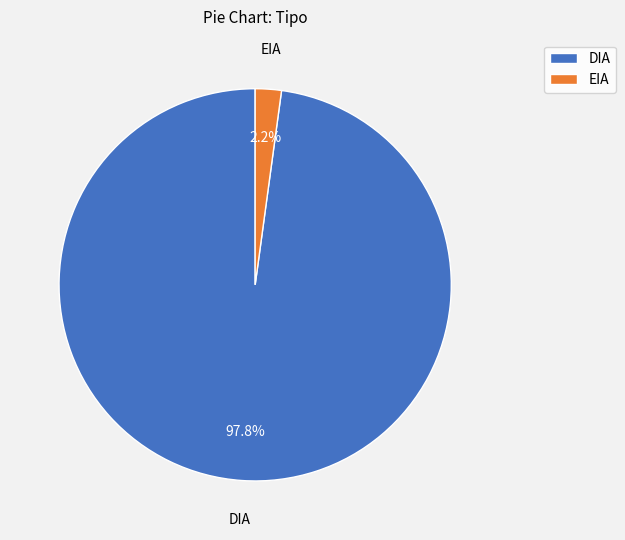

To the nearest percent, what is the difference between the EIA and DIA slice percentages?

96%